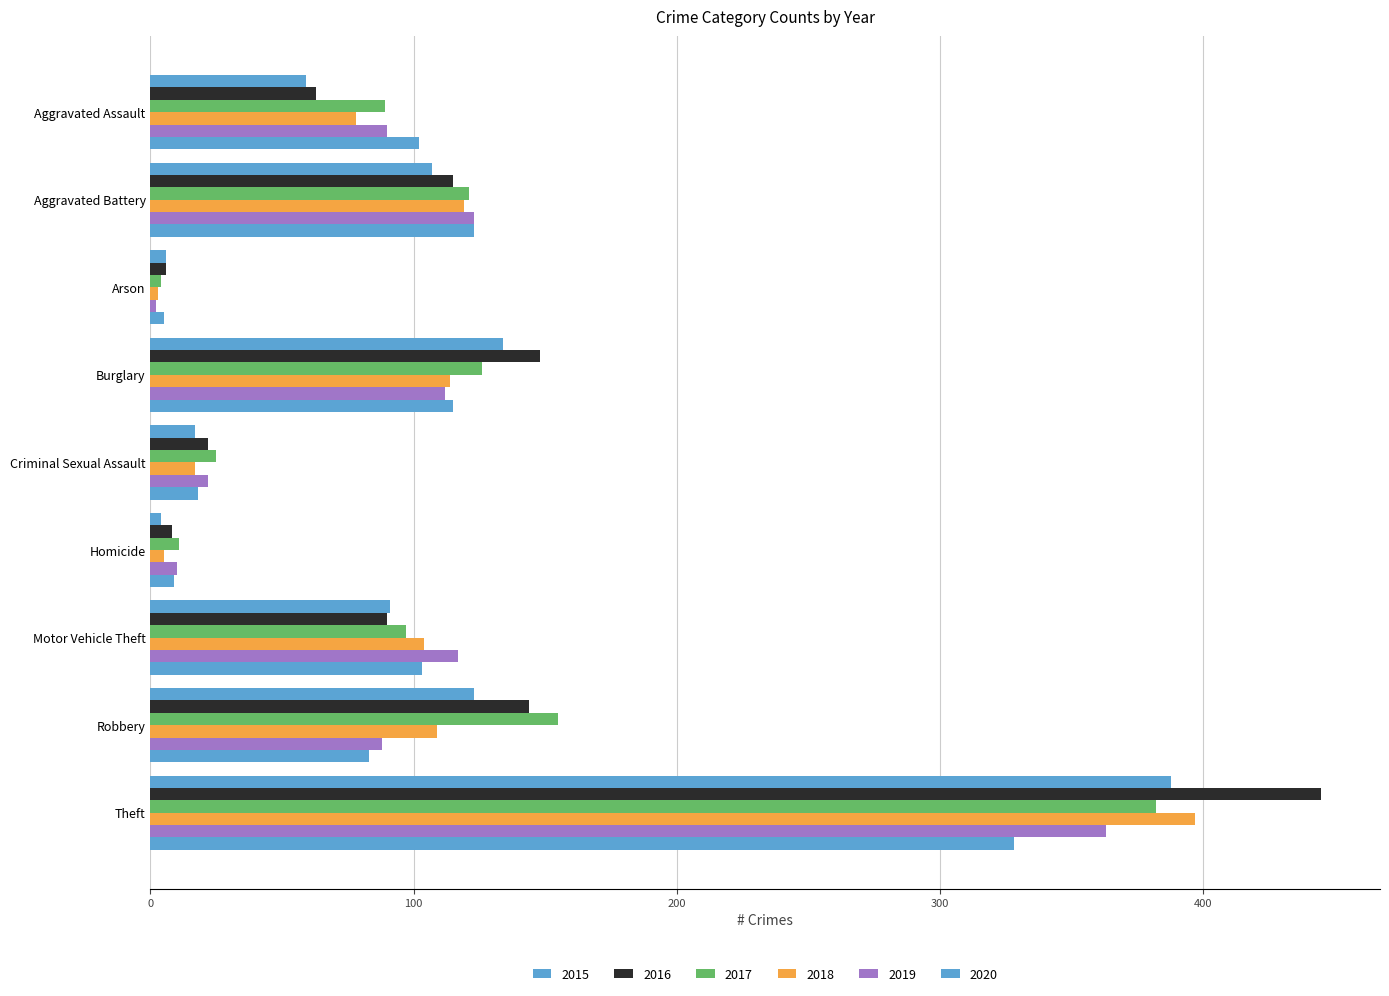

How many data points does each series have?

9